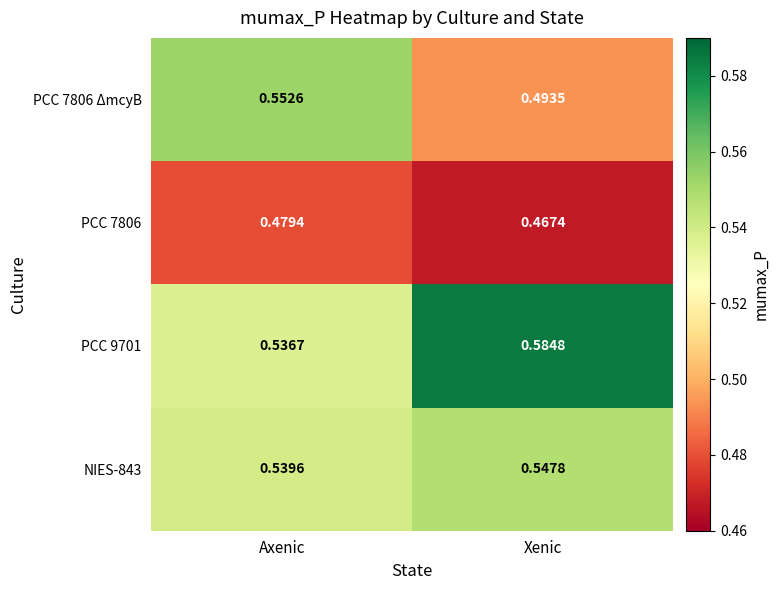

Is the value of PCC 7806 at Axenic greater than the value of NIES-843 at Axenic?

No